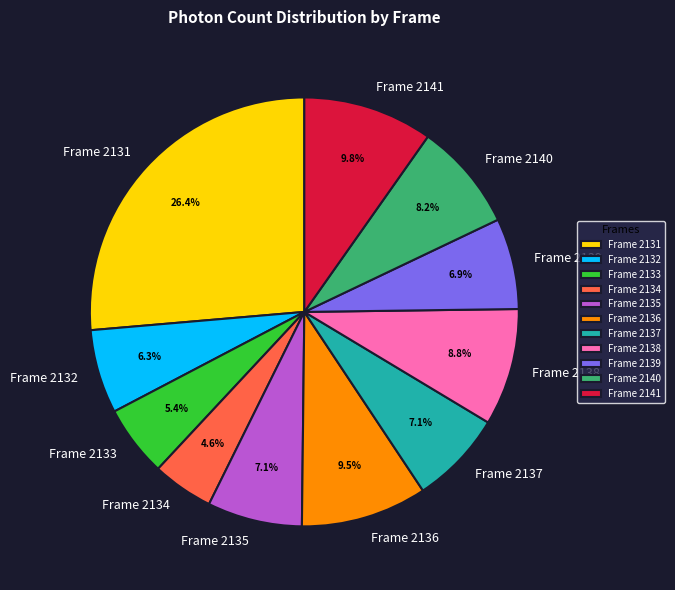

To the nearest percent, what portion does Frame 2138 represent?

9%